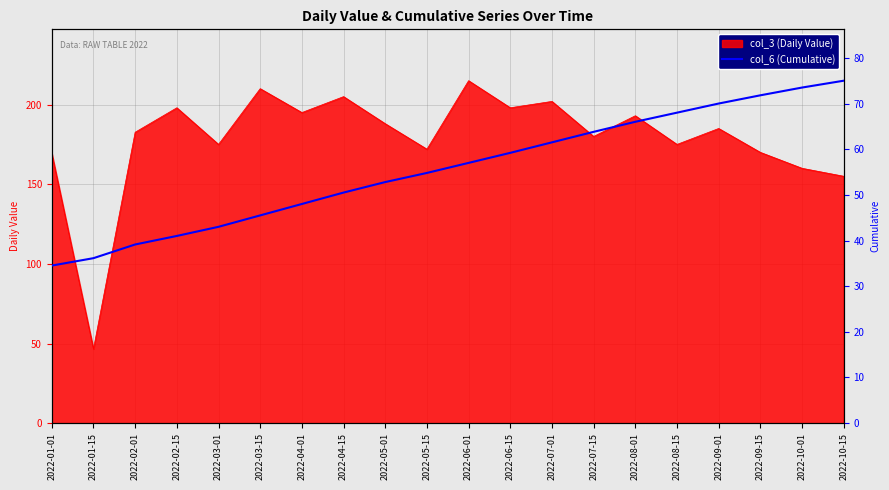

Count the number of values greater than 57.

9